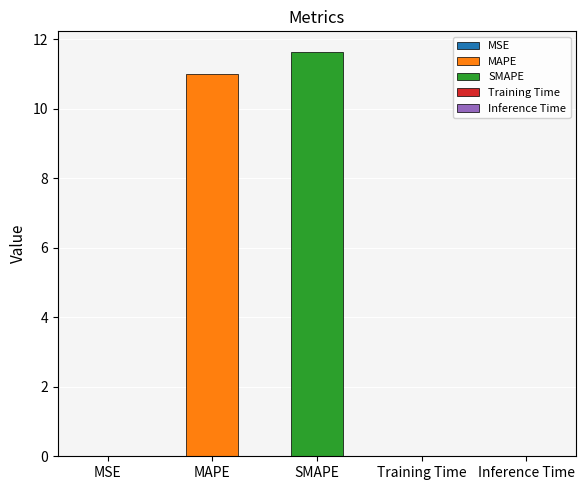

The value at MAPE is 17.9. True or false?

False